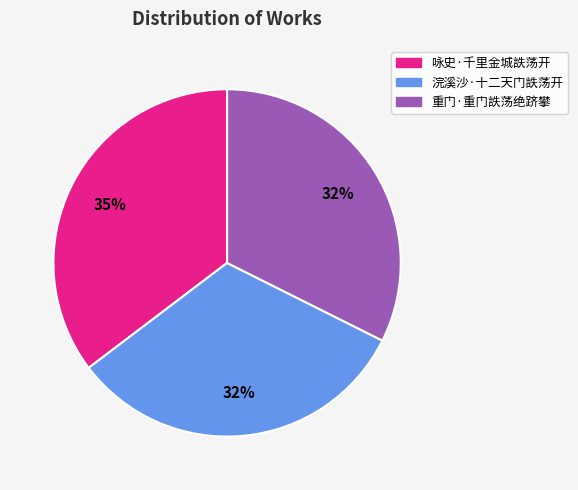

What is the ratio of the value at 咏史·千里金城詄荡开 to the value at 重门·重门詄荡绝跻攀?

1.1